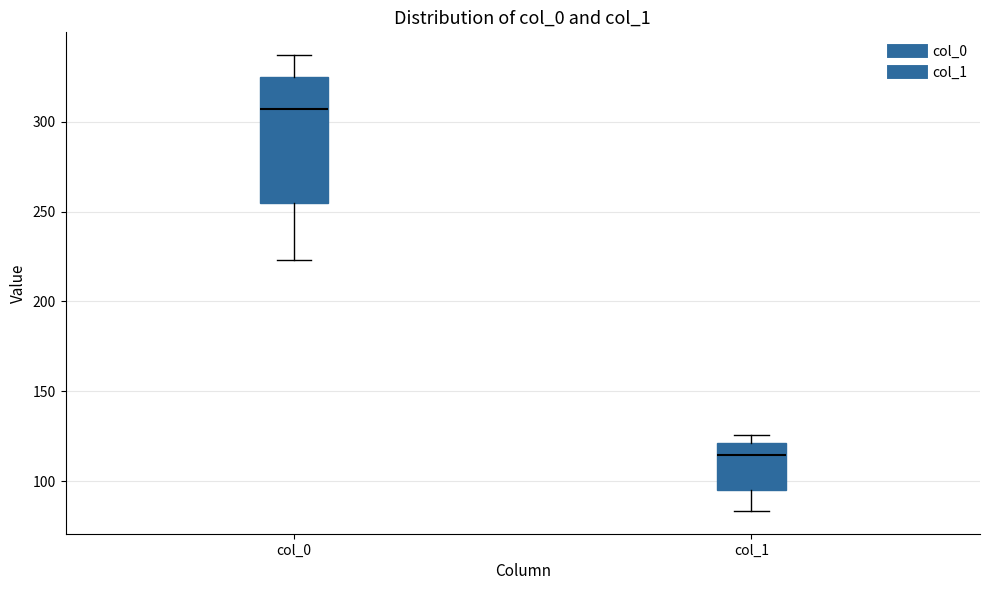

Where is the lower edge of the box for col_0 on the y-axis? The values are not printed on the chart, so give them approximately, as read against the axis.

255